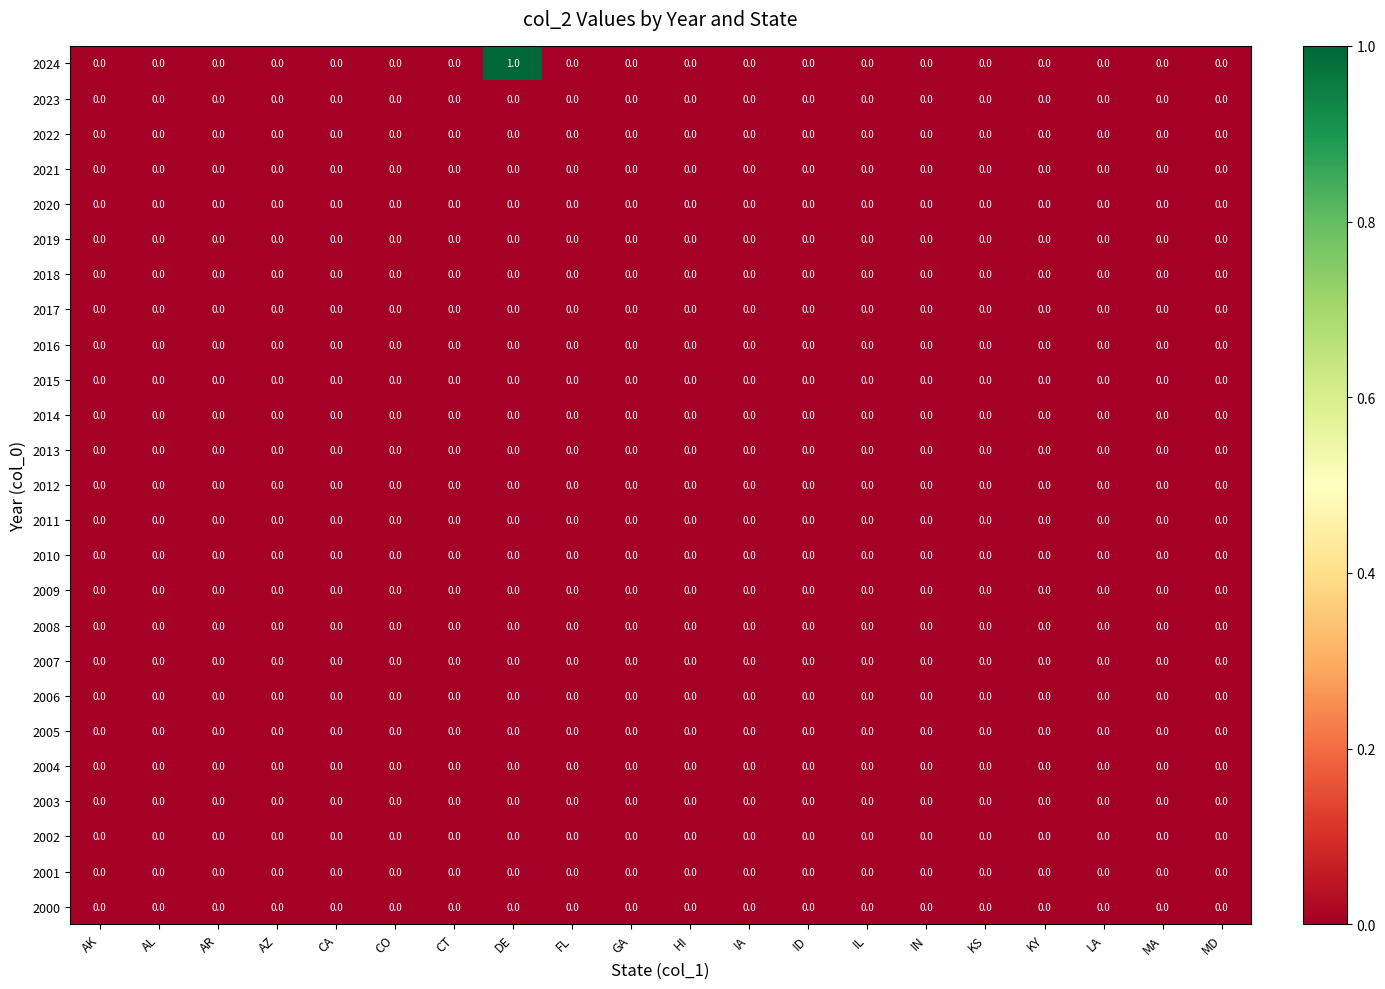

Which series has the largest range (max minus min)?

2024